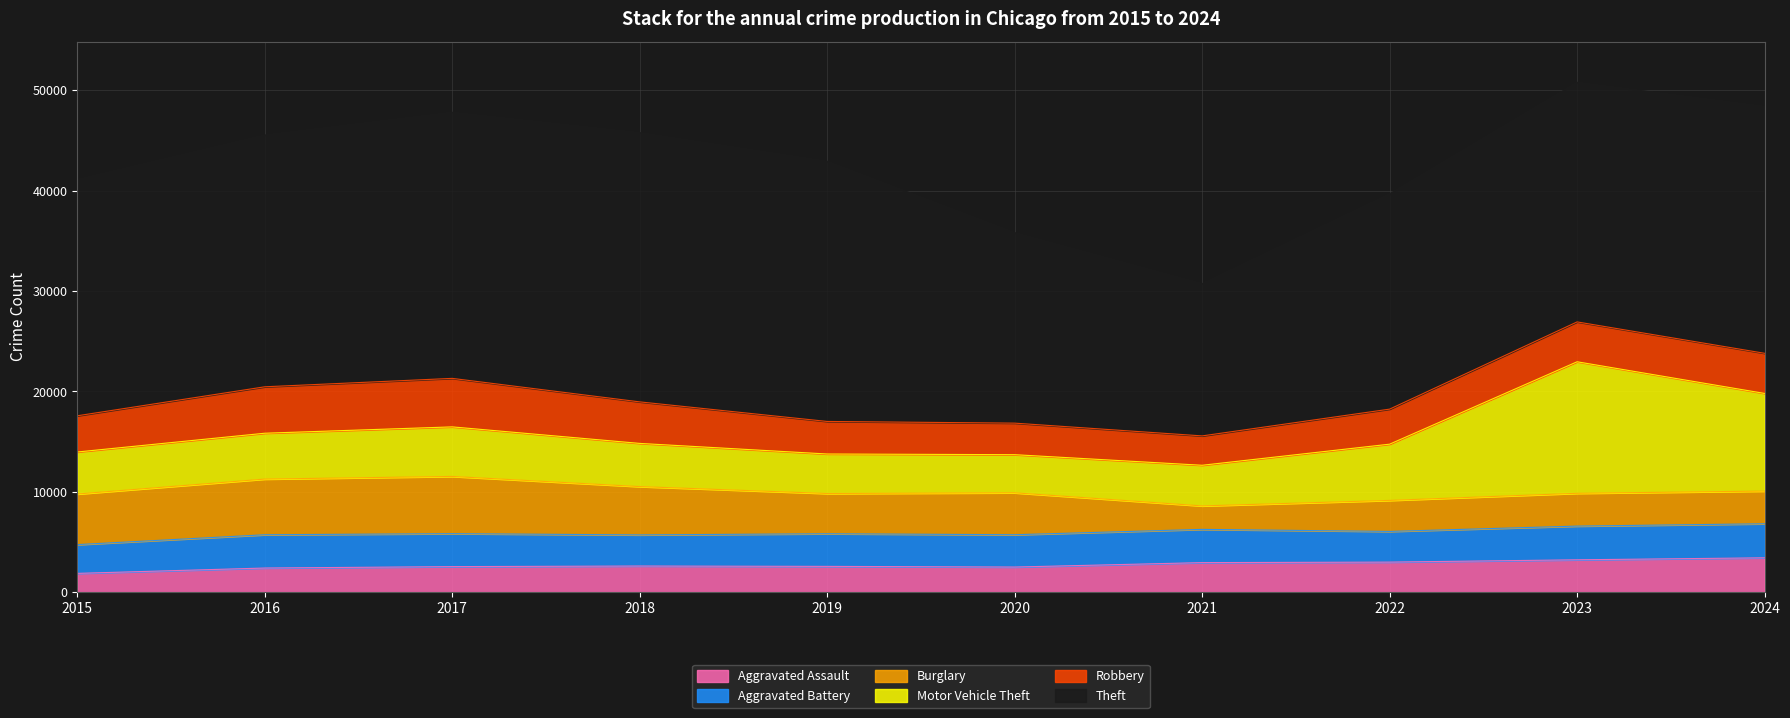

What is the difference between the maximum and minimum values in the Aggravated Assault series?

1550